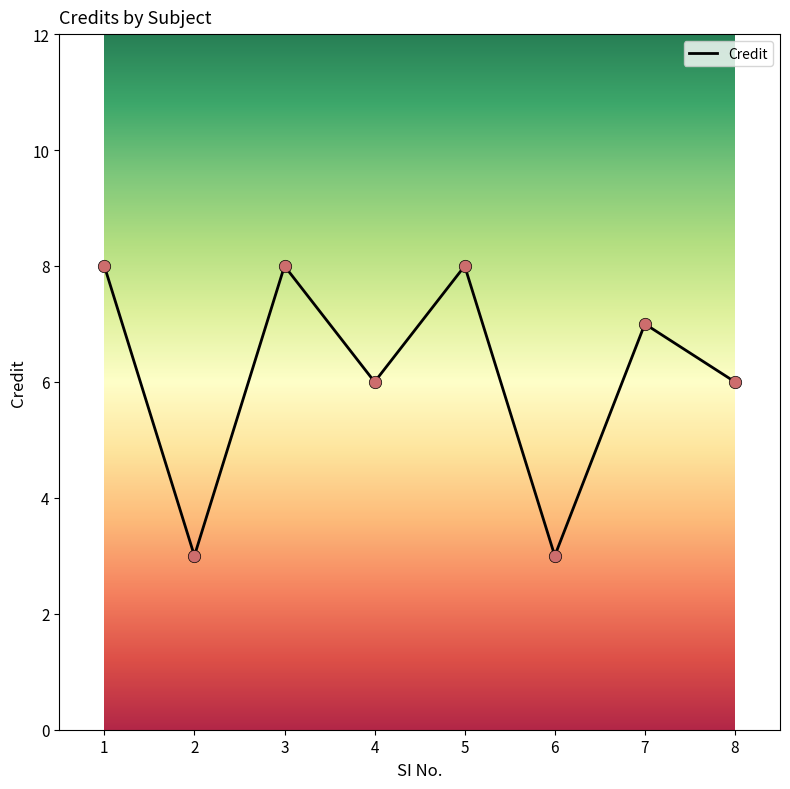

What is the ratio of the value at 2 to the value at 5?

0.4